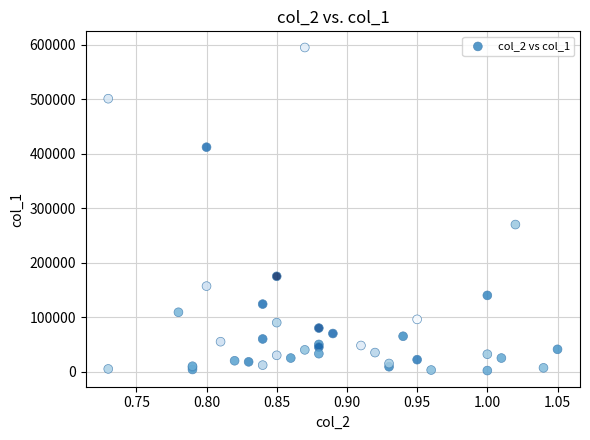

What Y value in the scatter plot is closest to 298500?

270000